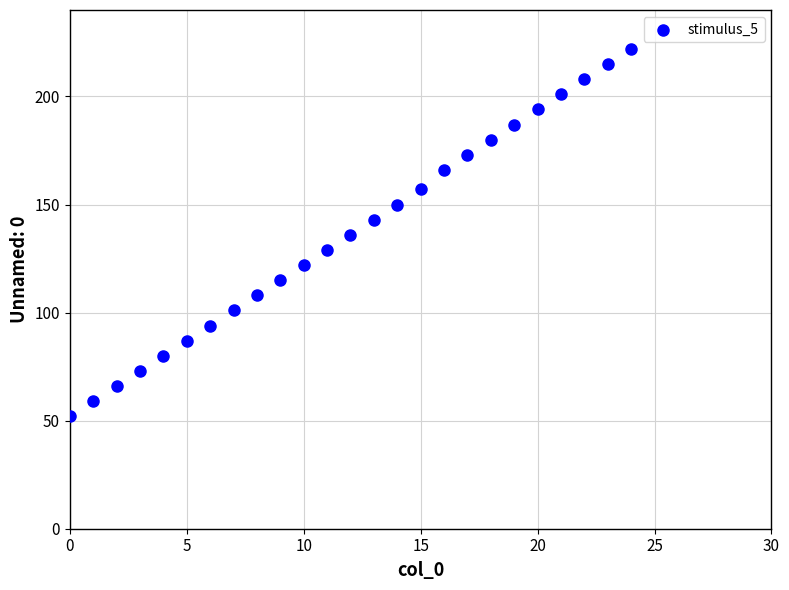

What is the range of Y values (max minus min)?

170